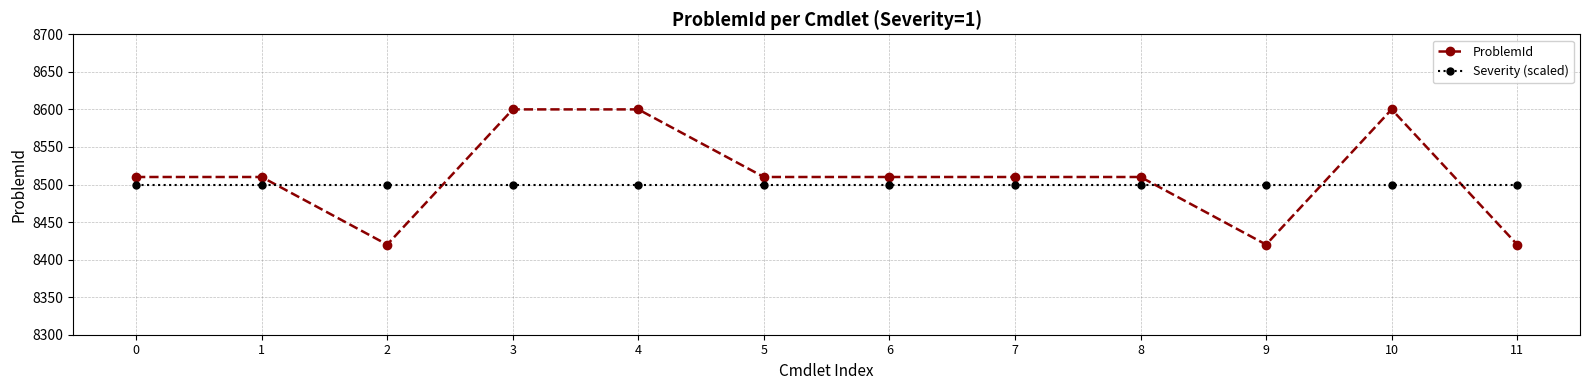

True or false: ProblemId has more than 0 interior local peaks.

True